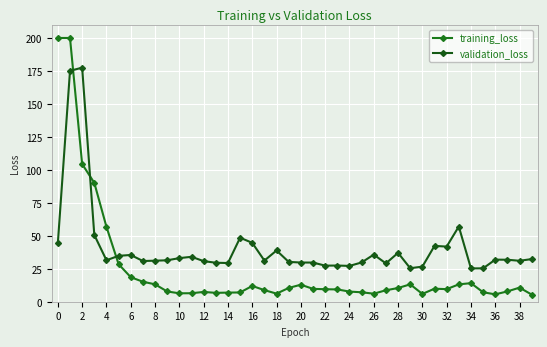

What is the sum of all validation_loss values?

1637.0